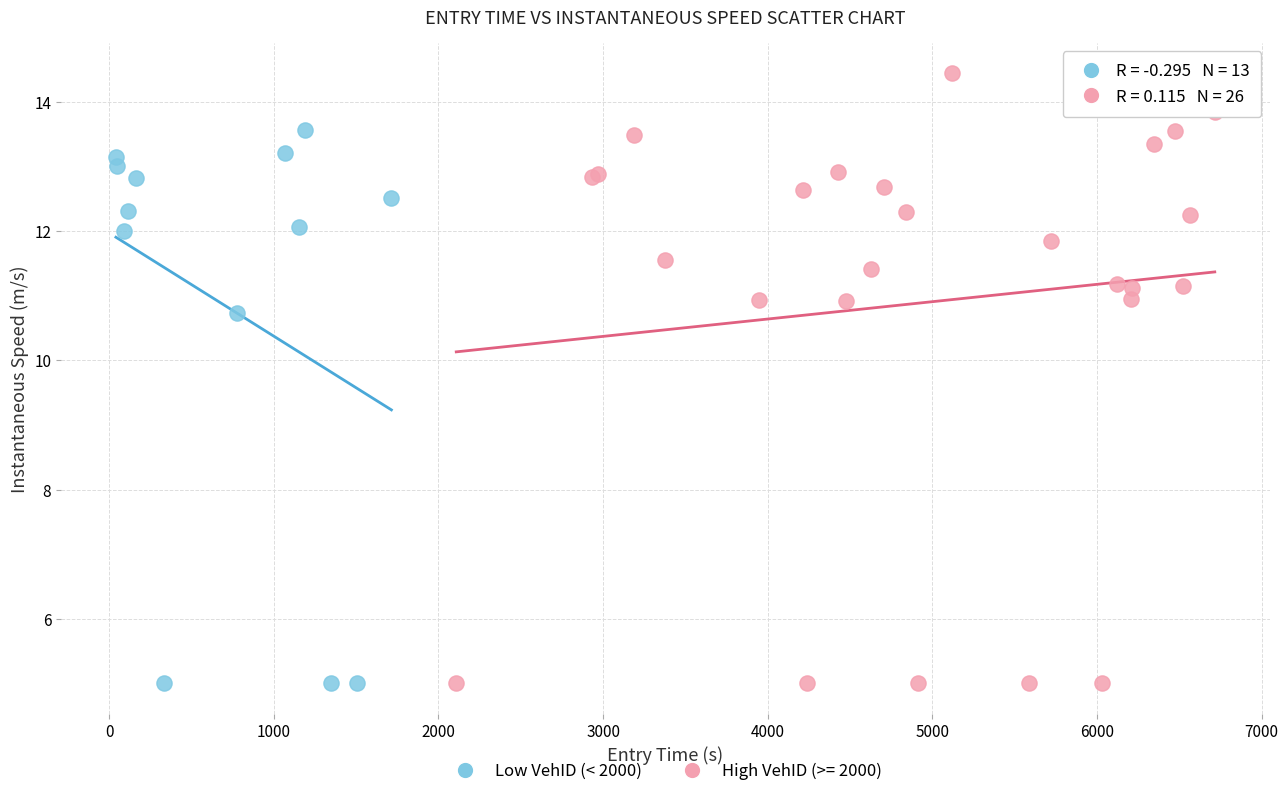

Which series contains the highest Y value?

High VehID (>= 2000)